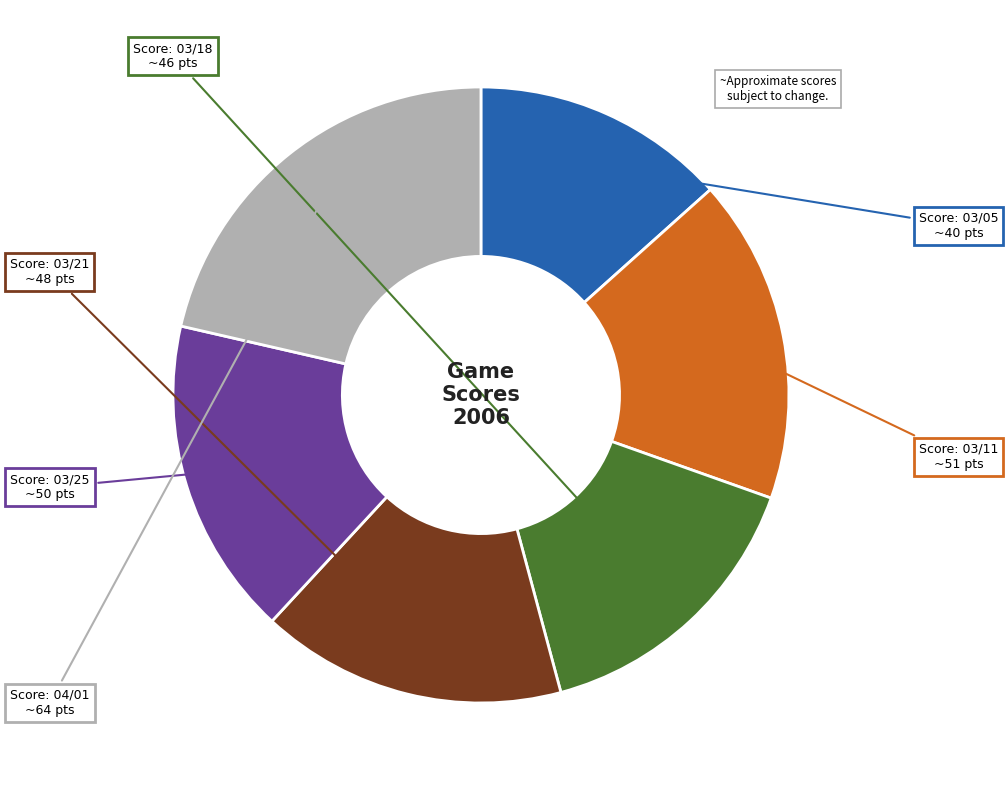

Does any single category account for the majority?

No